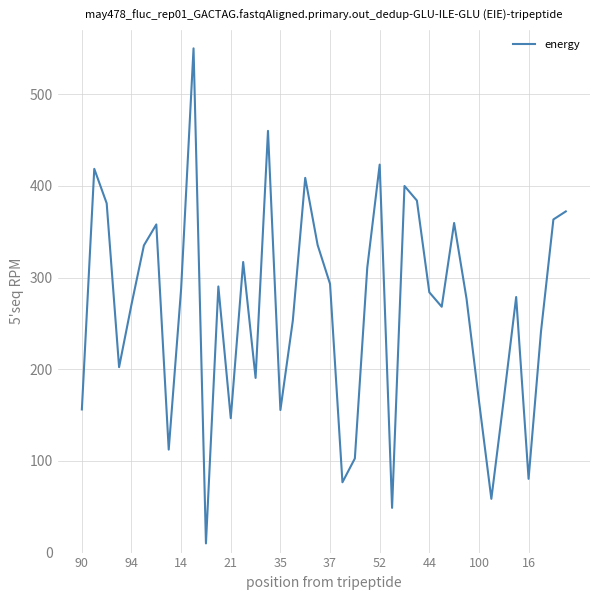

What is the difference between the maximum and minimum values?

540.0